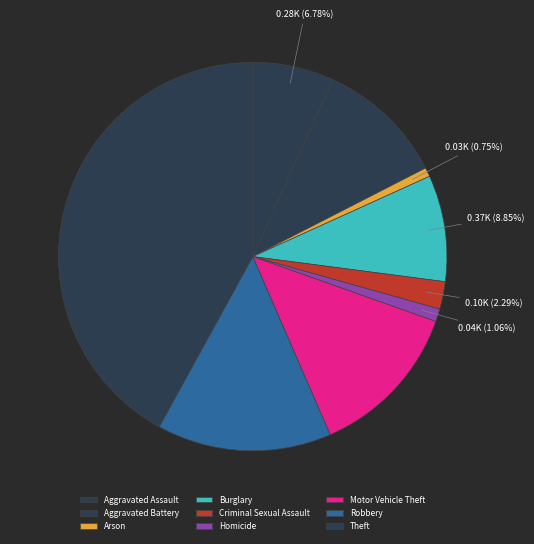

Is there a majority slice in this chart?

No